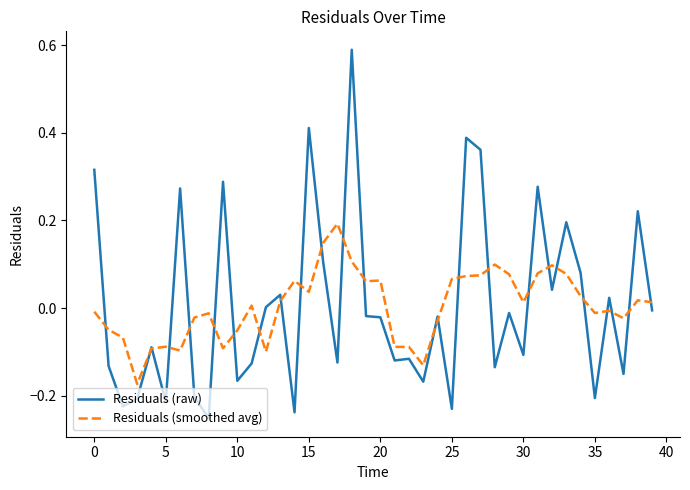

How many values in the Residuals (smoothed avg) series are below 0?

19